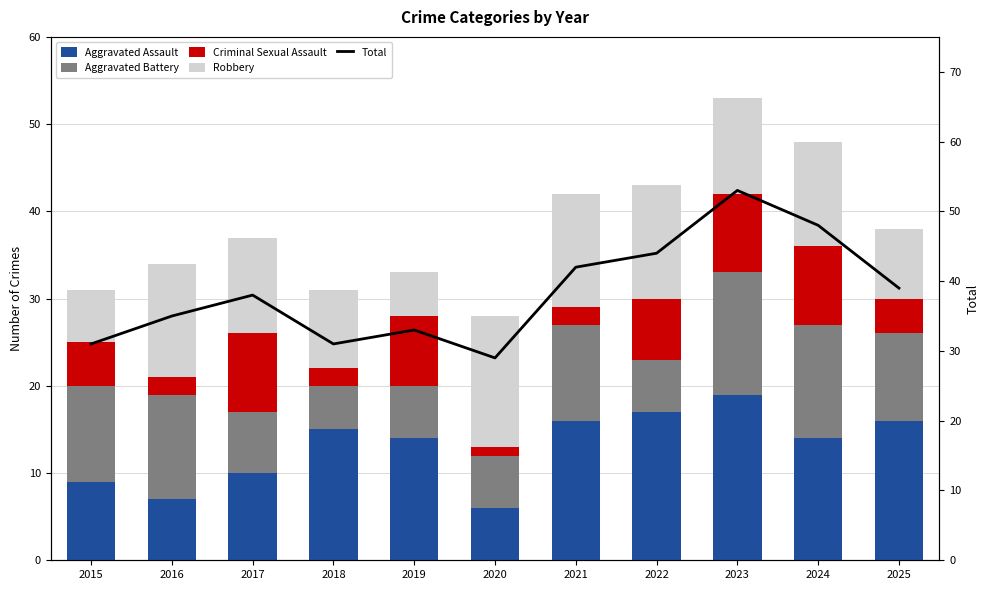

At which label is Robbery closest to 10?

2017